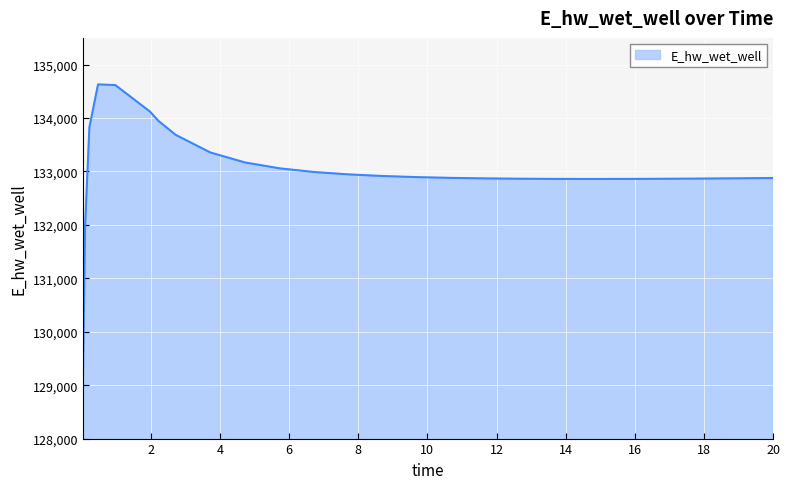

What is the difference between the maximum and minimum values?

5558.6